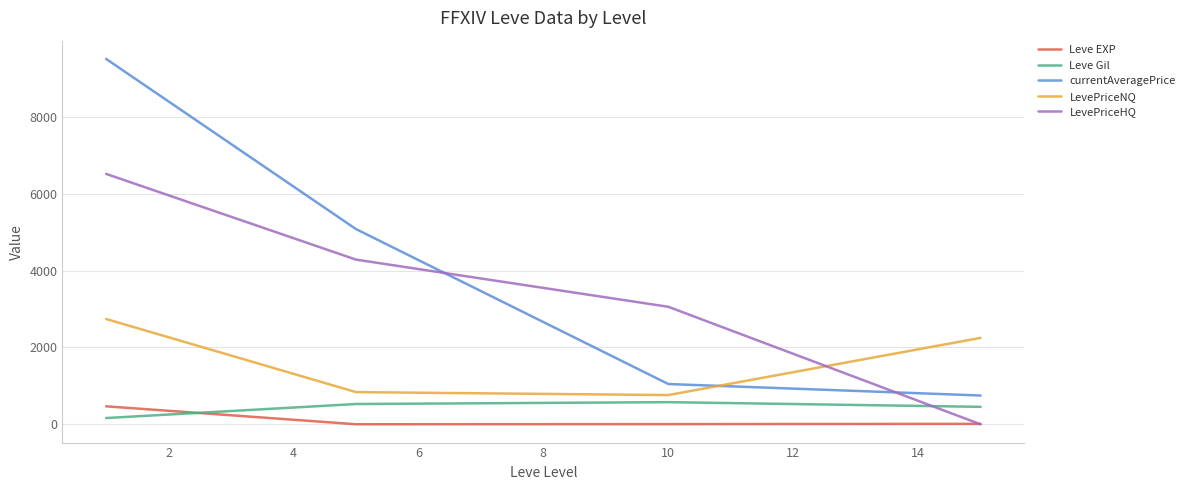

Which series has the largest total across all categories?

currentAveragePrice